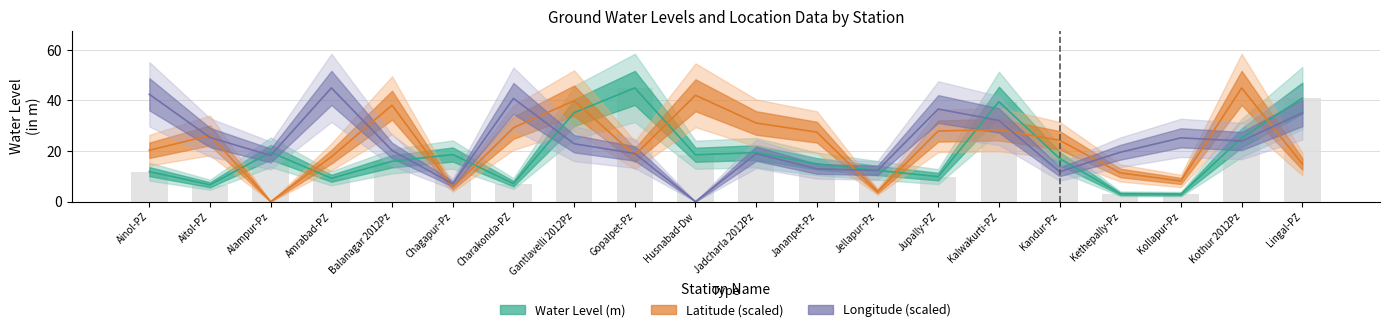

Rank the series by their maximum value, from highest to lowest.

water_level, lat, long